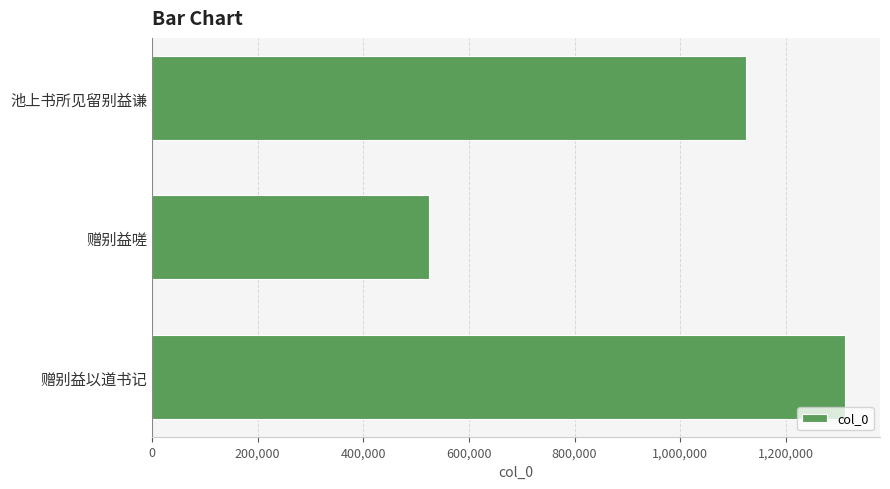

Count the number of data series in this chart.

1